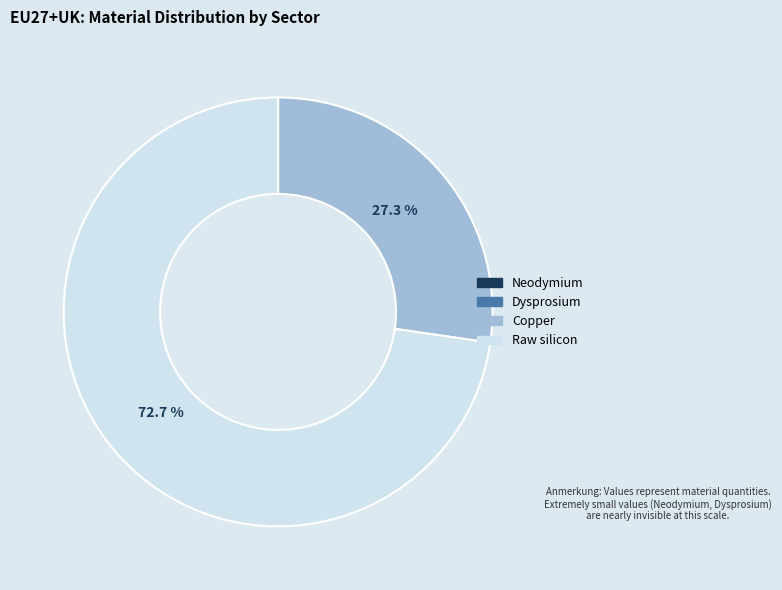

Is there any slice that represents more than half of the pie?

Yes